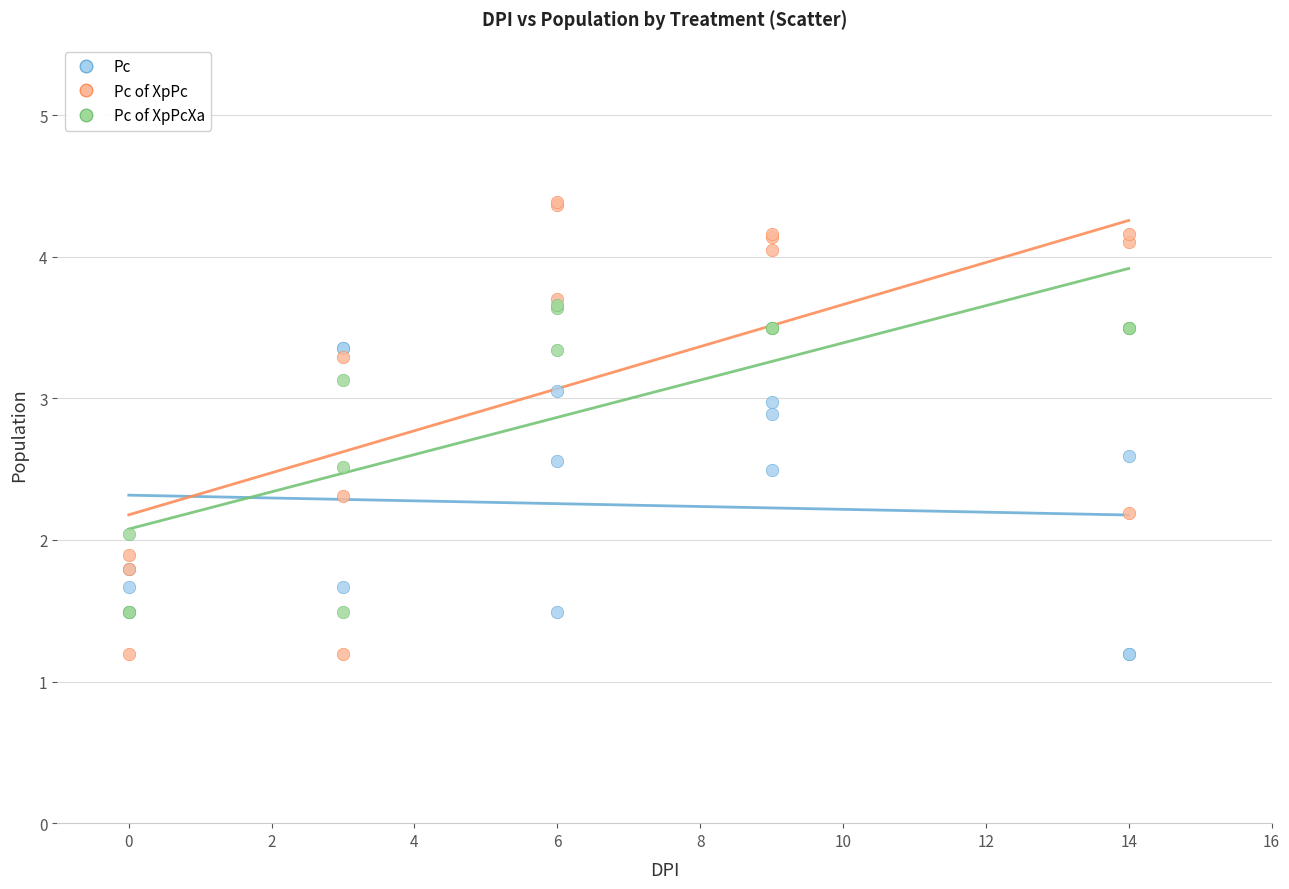

What are all the series names shown in the legend?

Pc, Pc of XpPc, Pc of XpPcXa